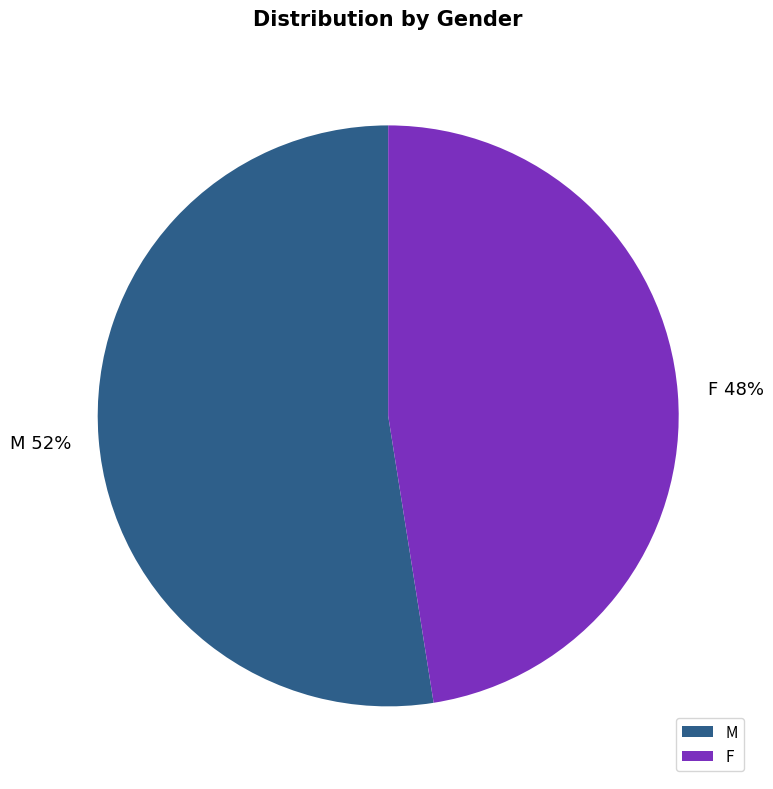

To the nearest percent, what is the average slice percentage?

50%